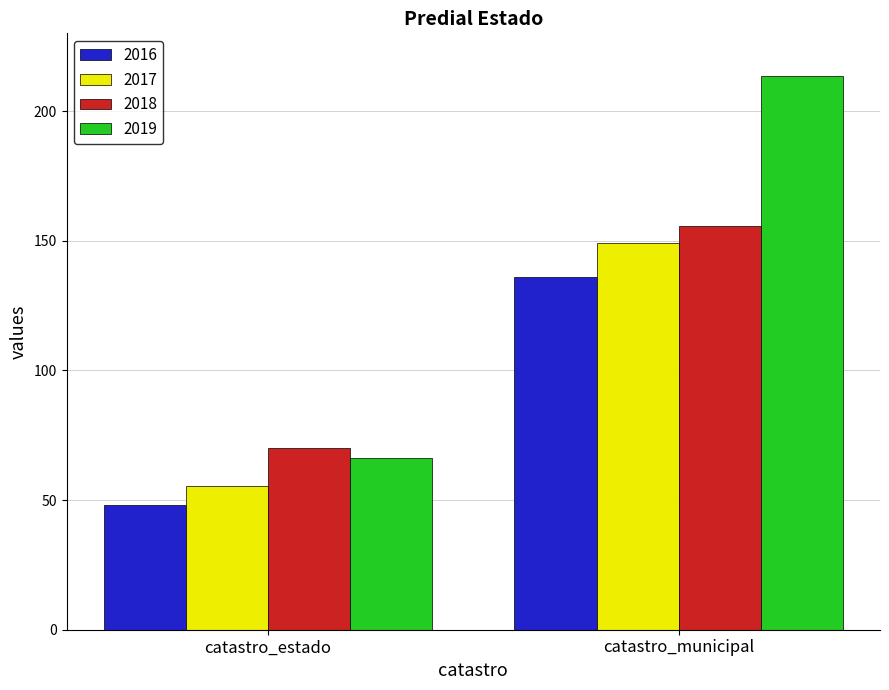

What is the label of the 2nd bar from the right?

catastro_estado